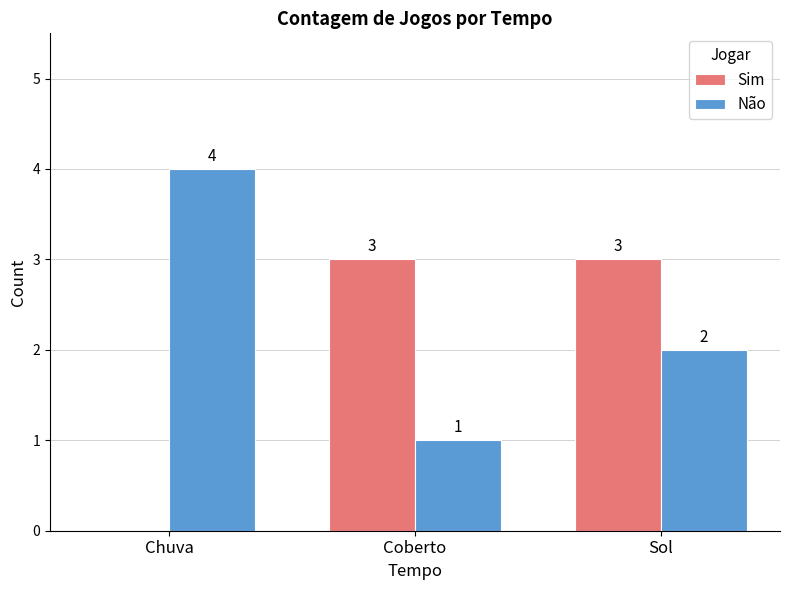

What is the spread (max minus min) of values at Chuva?

4